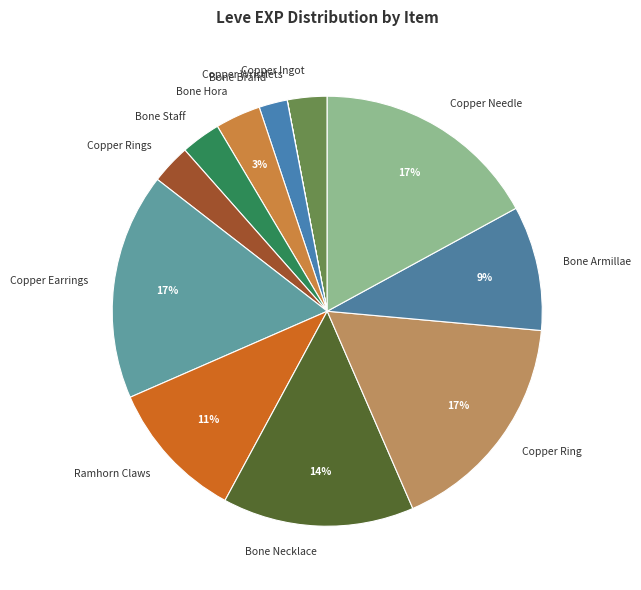

Is the sum of Ramhorn Claws and Copper Earrings greater than half?

No